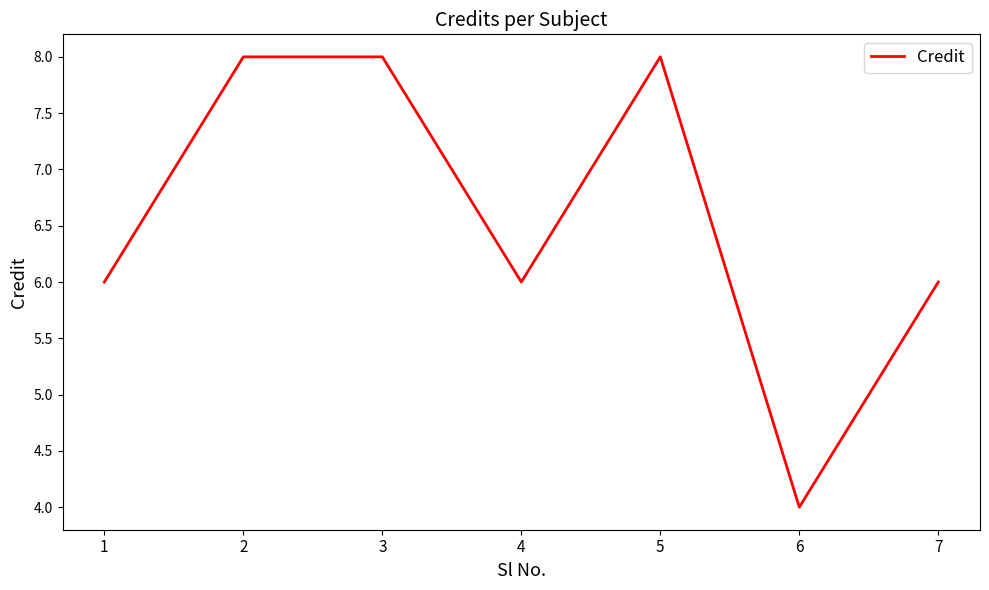

At which category does the data reach its first local valley?

4